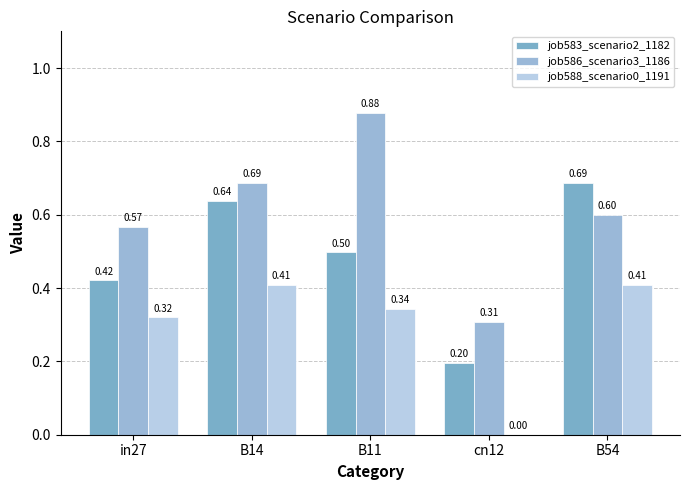

How many groups of bars are there?

5